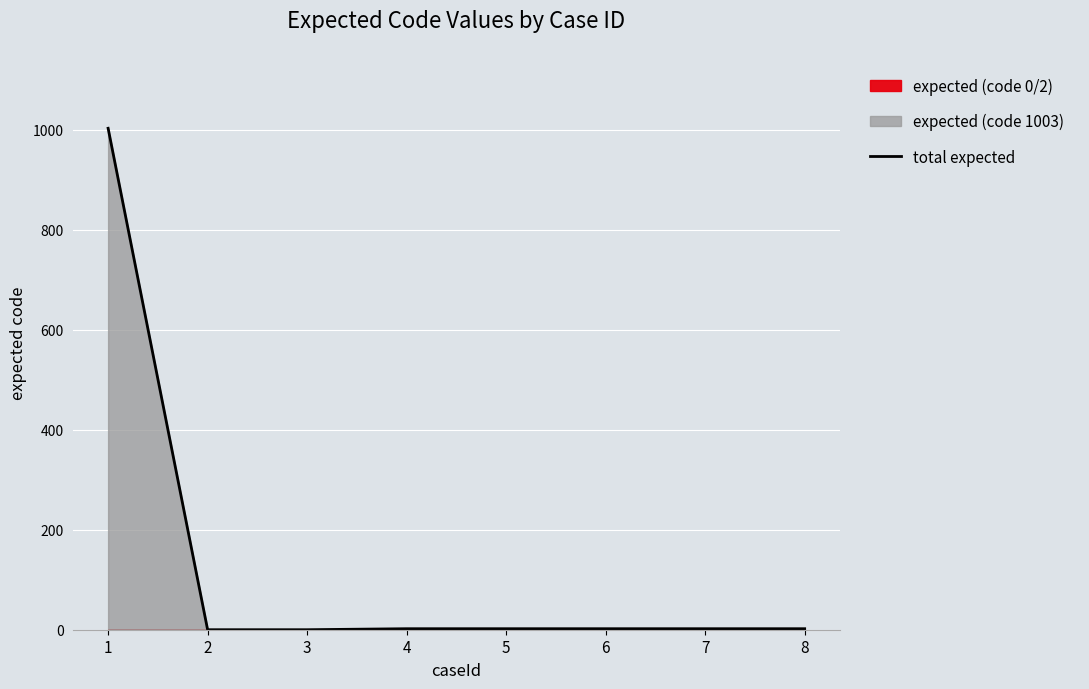

What is the ratio of the value at 5 to the value at 7?

1.0